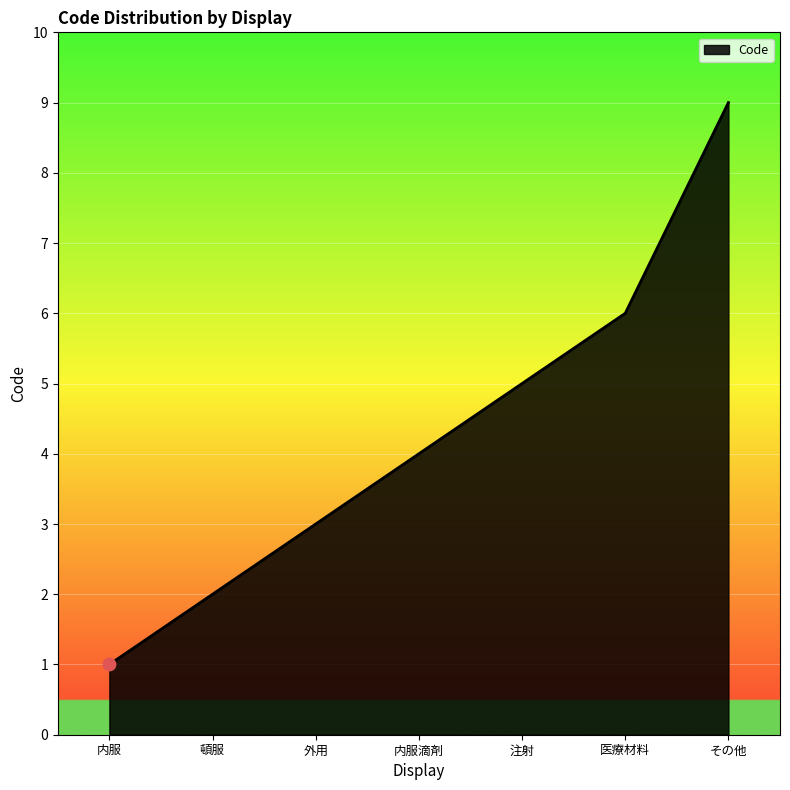

Between 内服滴剤 and その他, which is larger?

その他